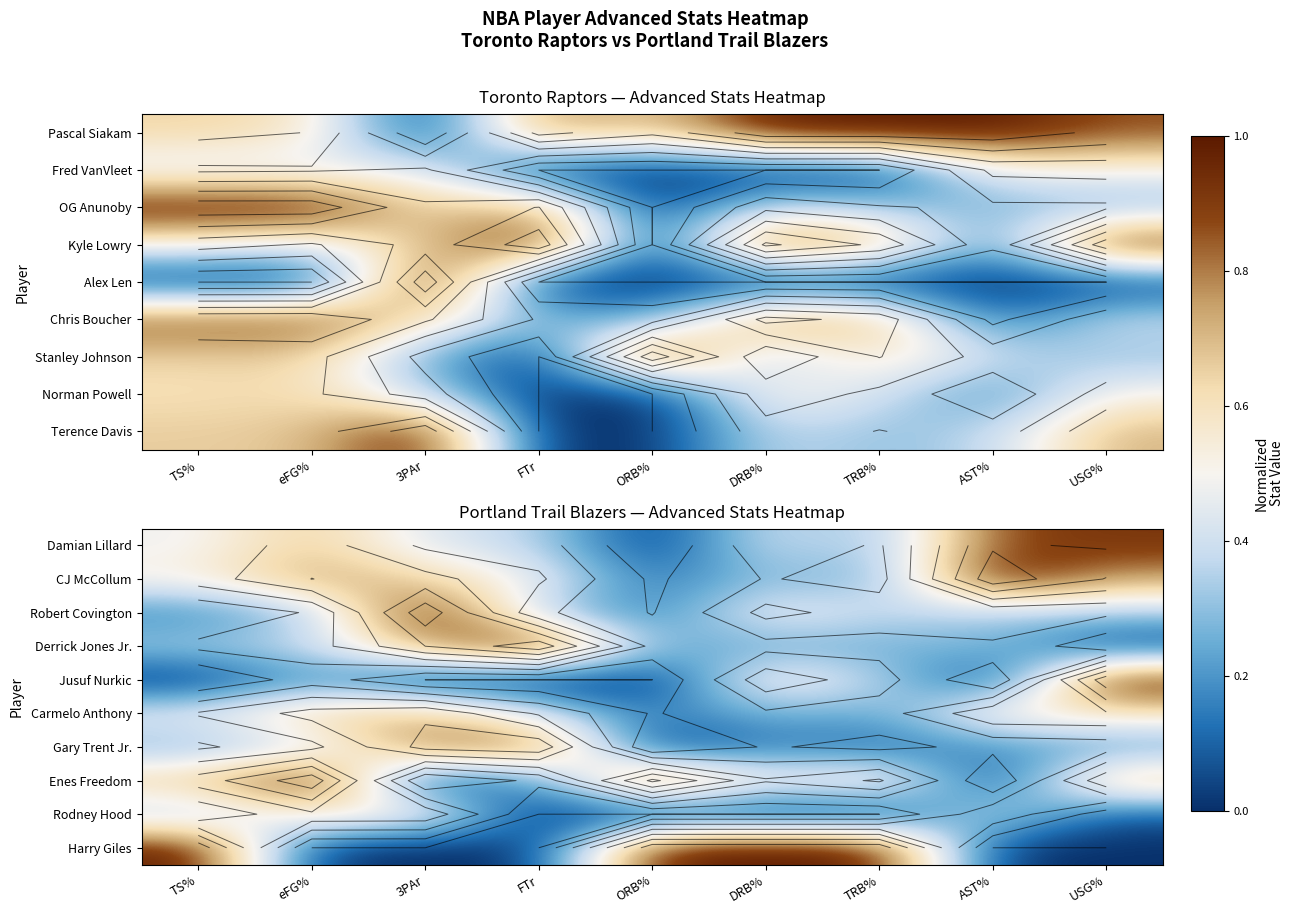

Read the Carmelo Anthony value at TRB%.

0.2